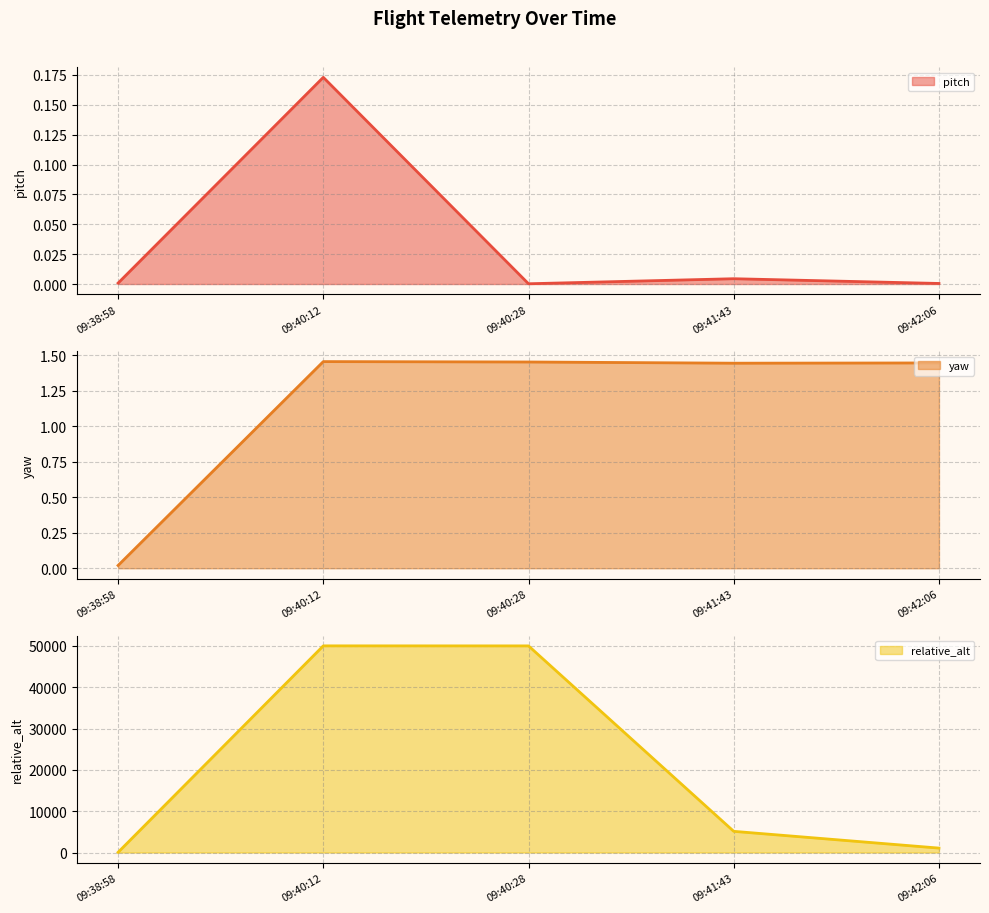

True or false: pitch has a value of 0.3 at 09:40:12.

False